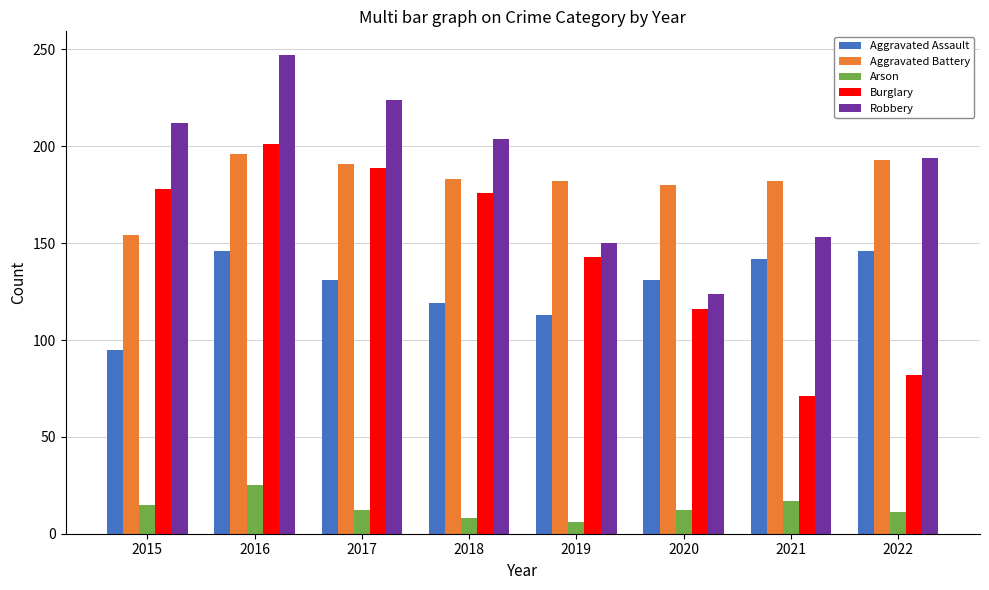

True or false: Robbery has a value of 247 at 2016.

True